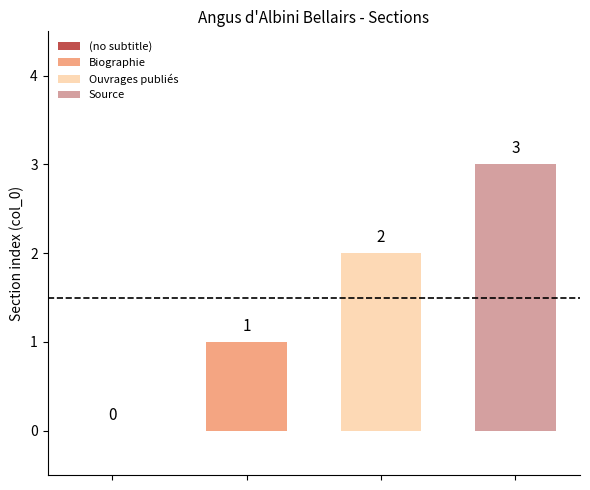

Reading left to right, transcribe all the data shown in this chart.

Biographie: 1
Ouvrages publiés: 2
Source: 3